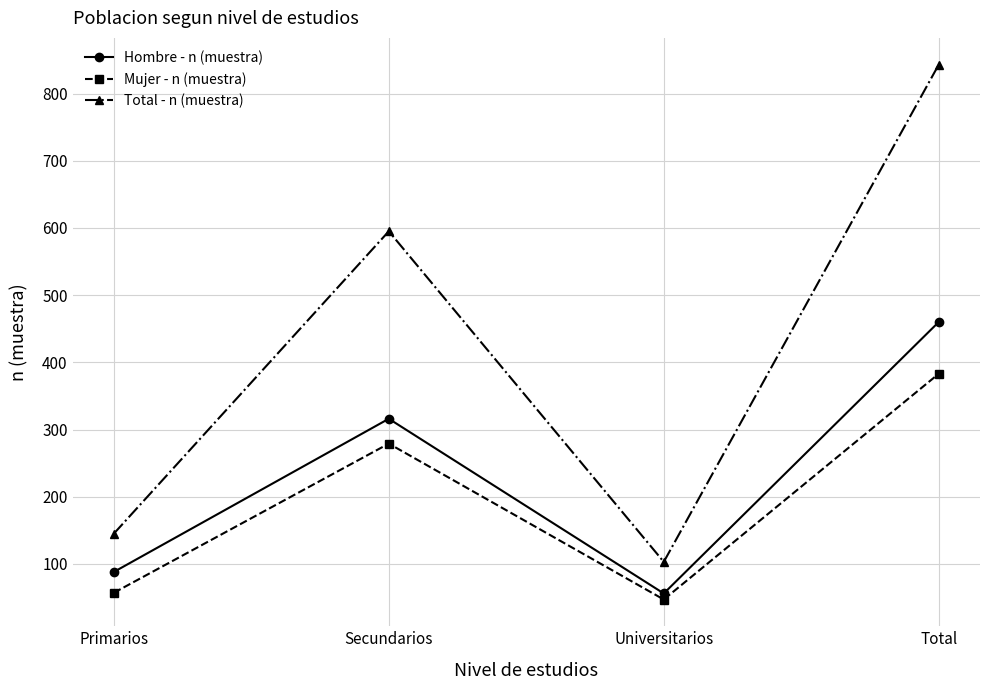

Is it true that Total - n (muestra) equals 181 at Universitarios?

False